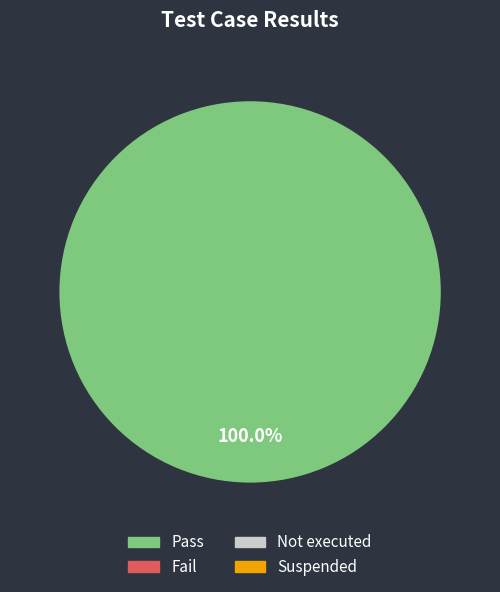

Does any single category account for the majority?

Yes